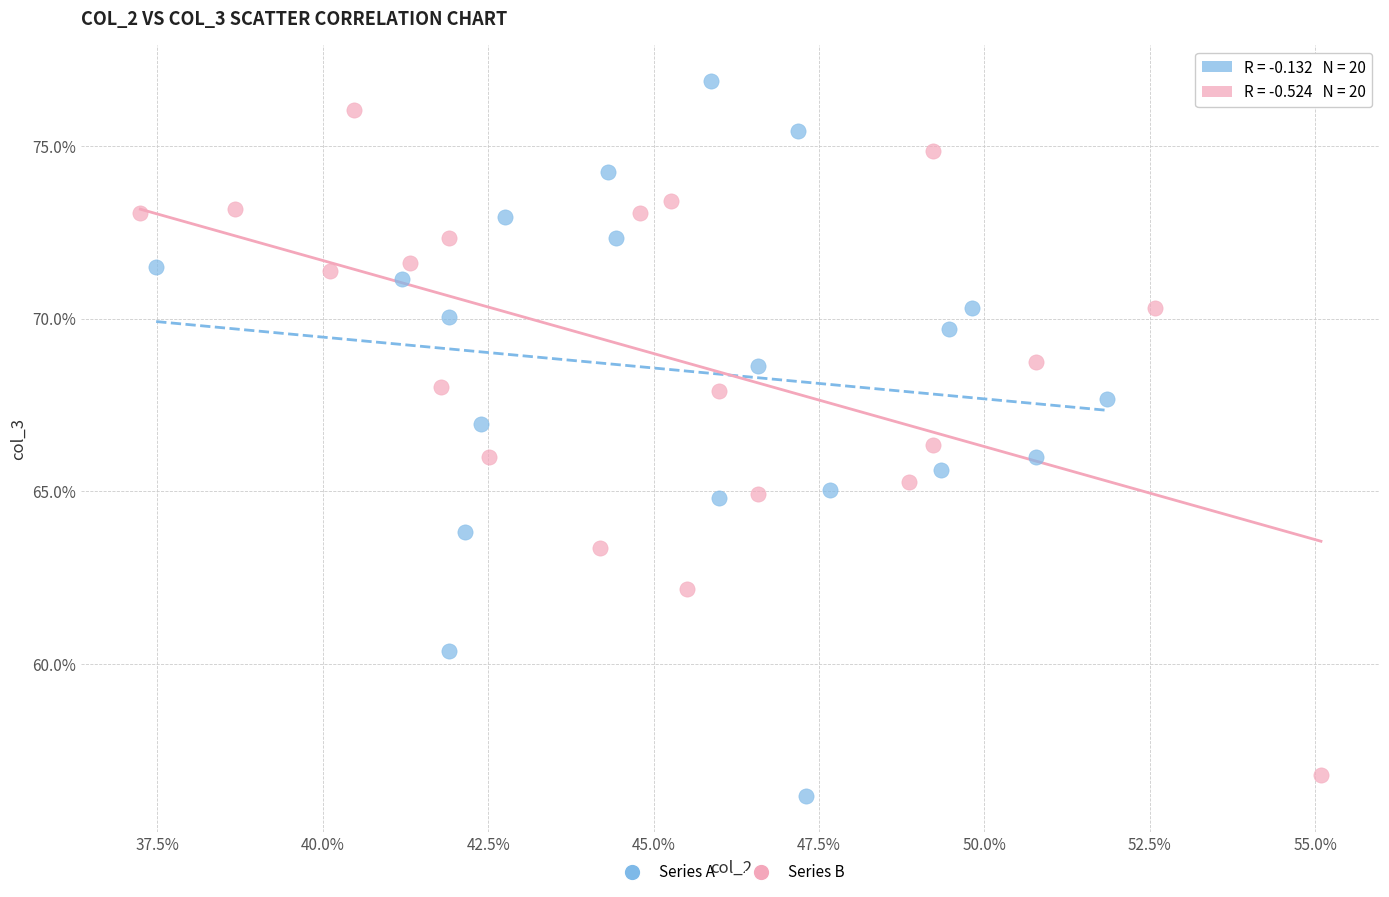

What are all the series names shown in the legend?

Series A, Series B